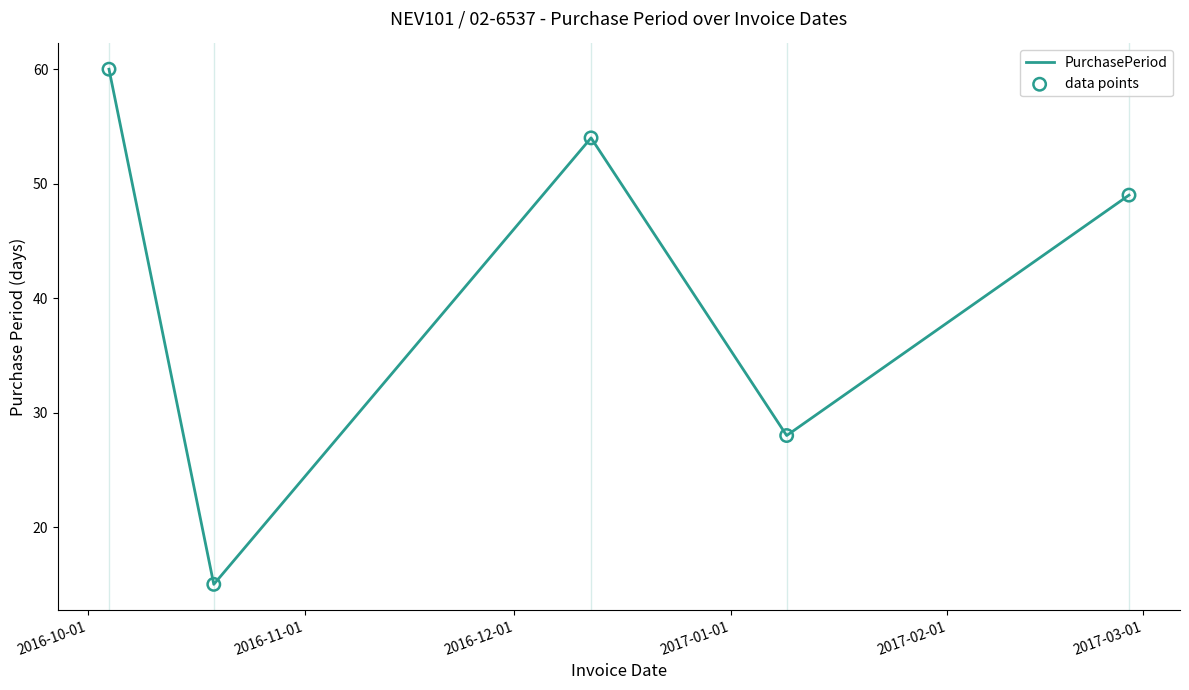

What is the smallest value displayed?

15